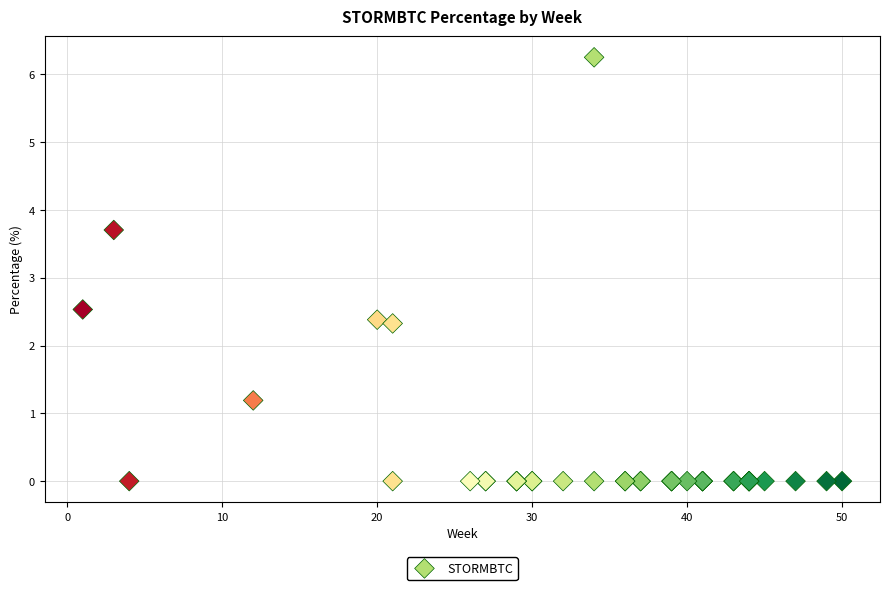

What Y value in the scatter plot is closest to 3?

2.5